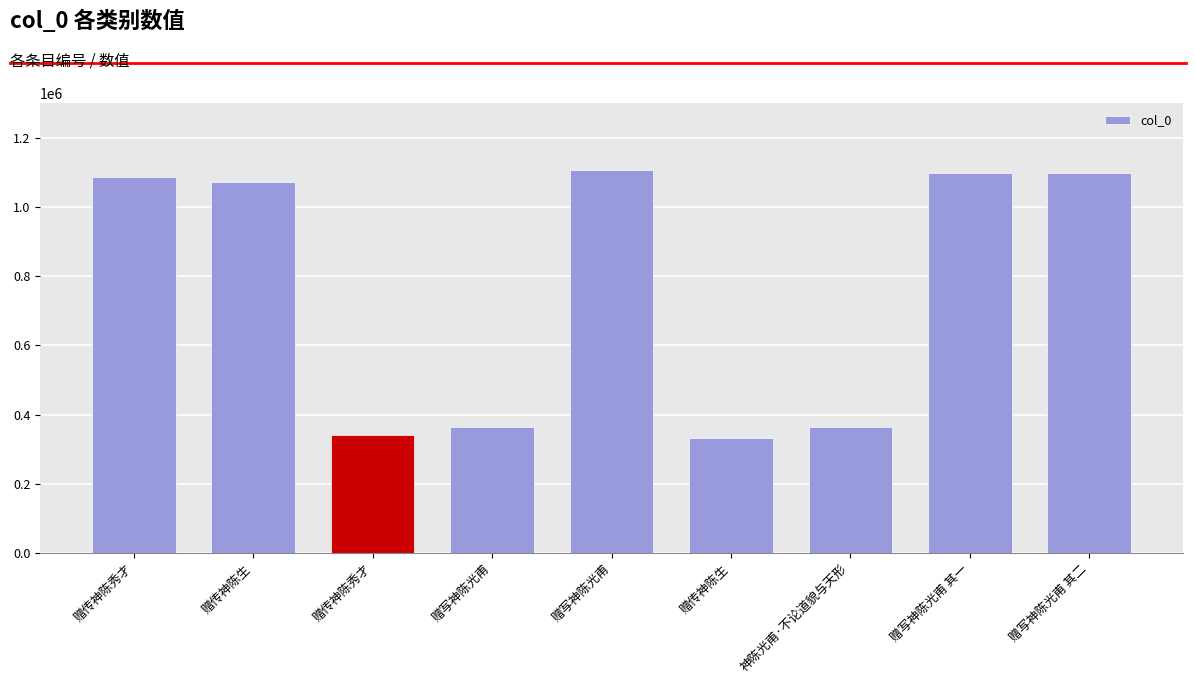

How many bars are there in total?

9